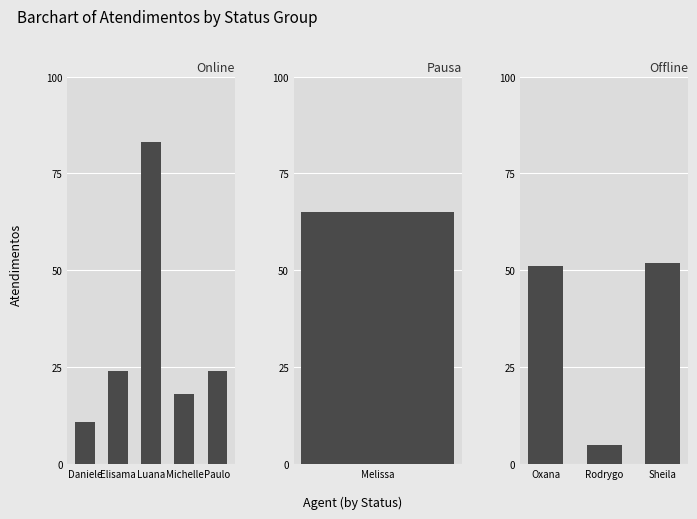

What is the difference between the values at Michelle and Luana?

65